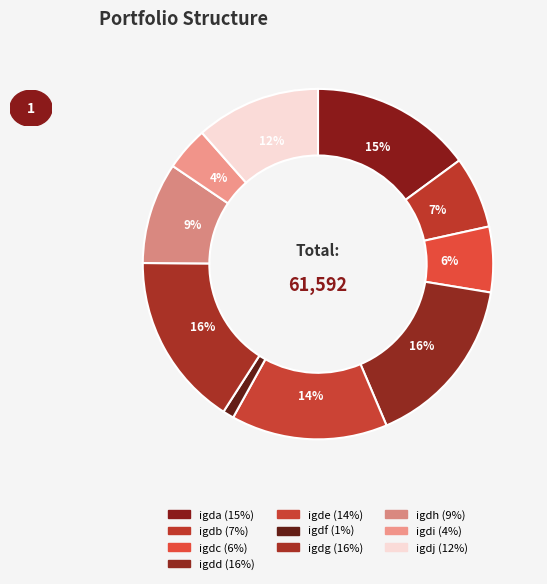

Combined, what portion of the pie is igdi and igde?

18.5%